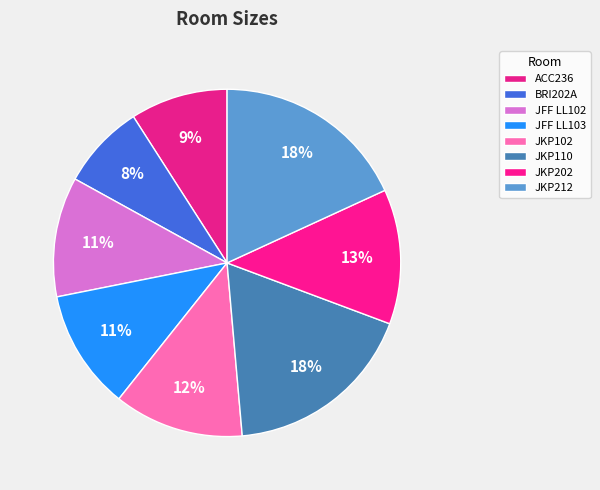

Is there a majority slice in this chart?

No